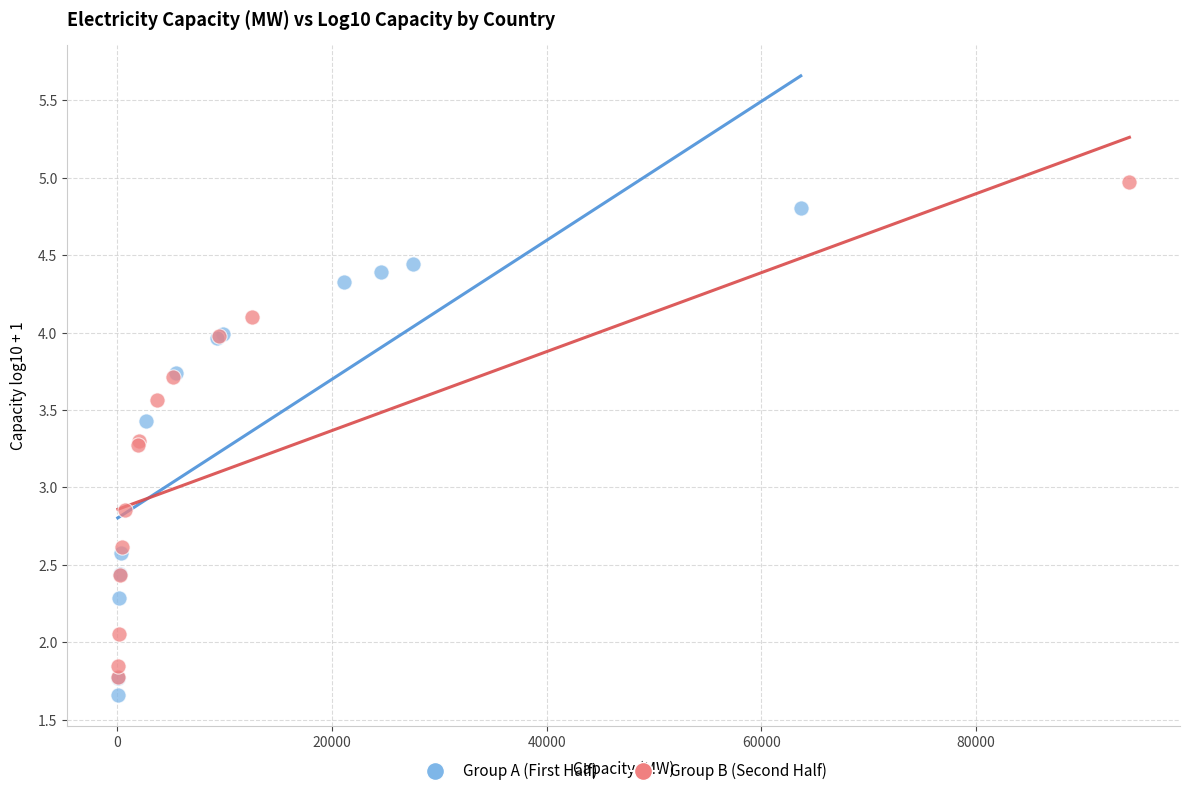

What are all the series names shown in the legend?

Group A (First Half), Group B (Second Half)